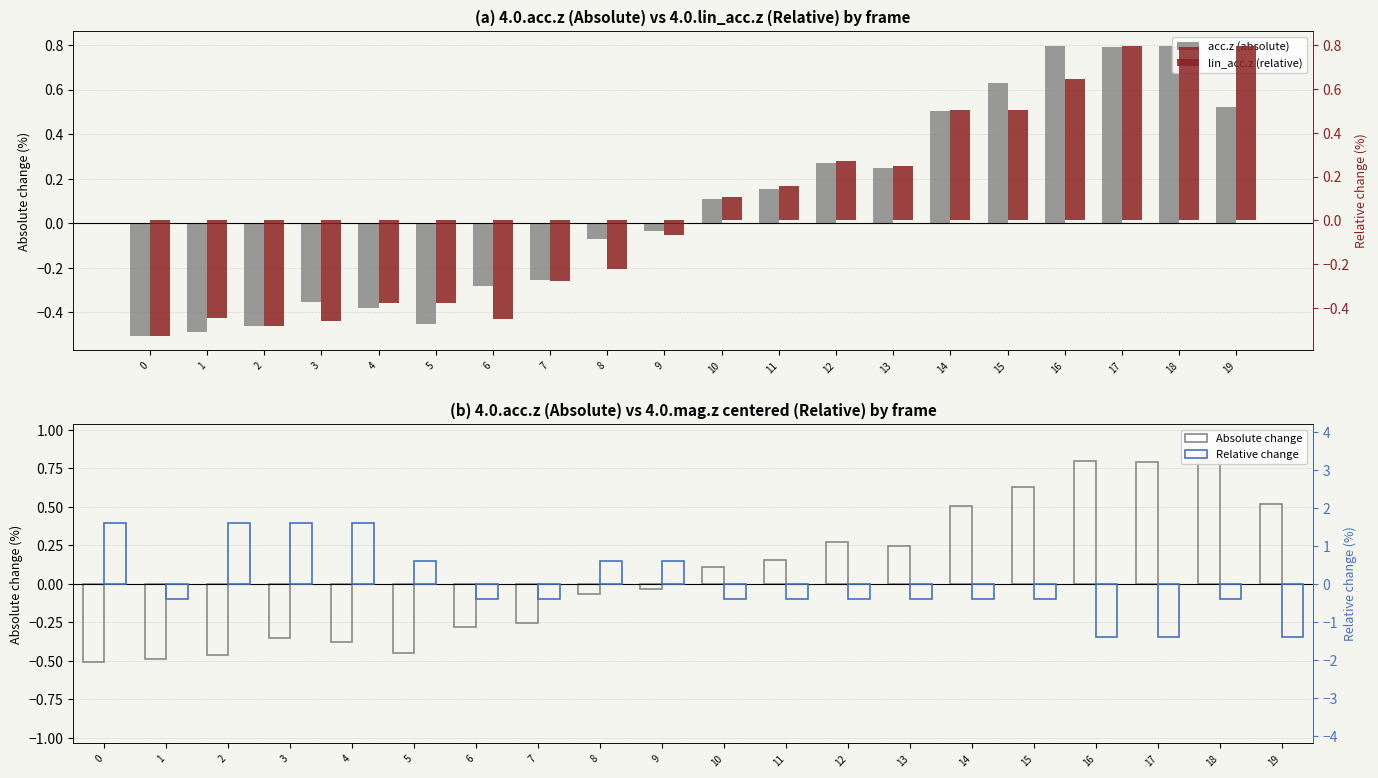

Is the value of acc.z (absolute) at 8 greater than the value of lin_acc.z (relative) at 16?

No